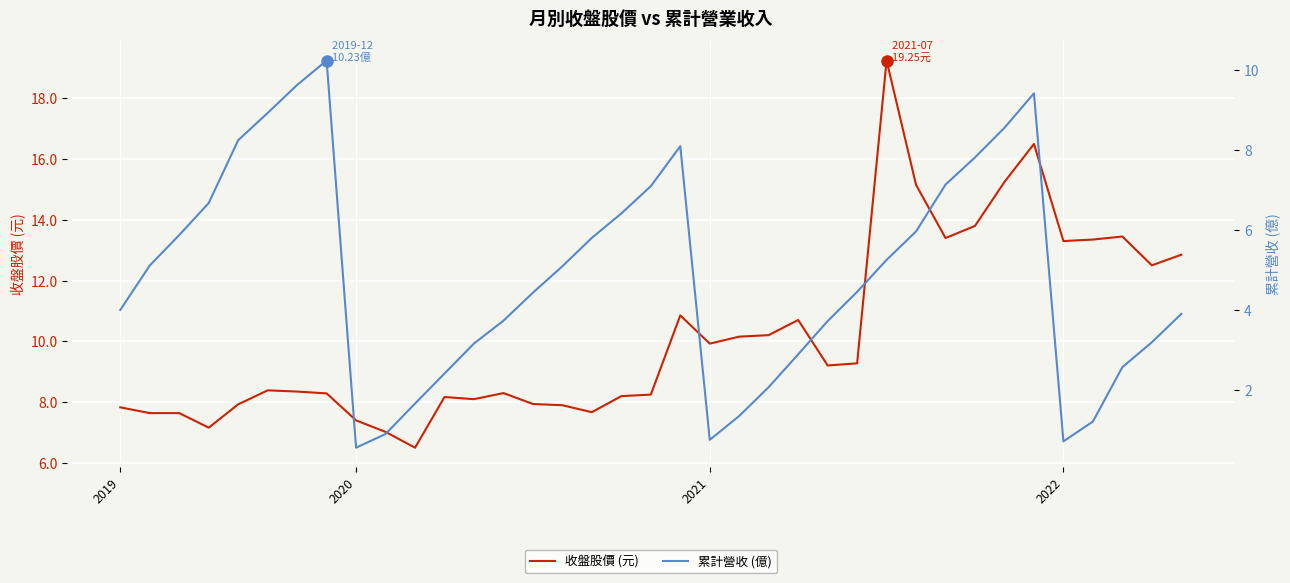

Which series changed the most between 8 and 17?

累計營收 (億)